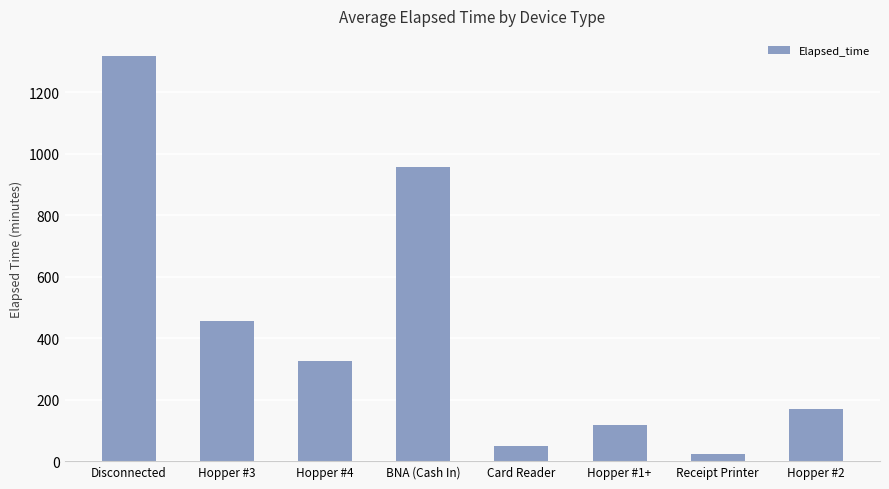

Is it true that the value at BNA (Cash In) is 955.0?

True